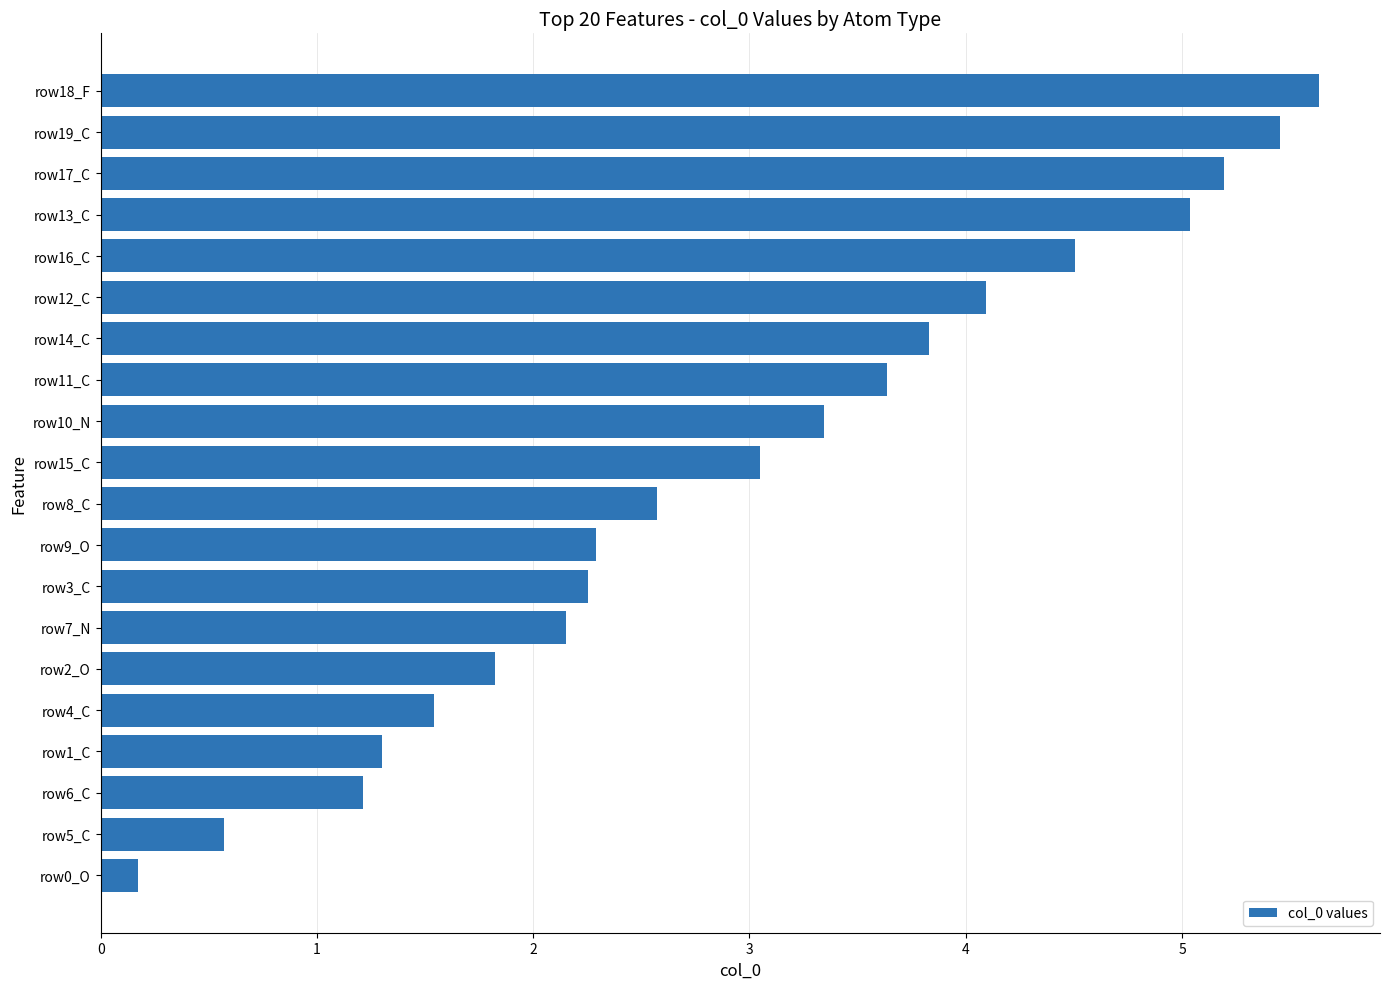

At which category does the chart reach its peak across all series?

row18_F